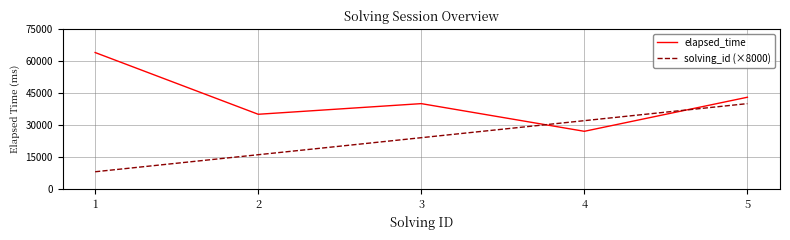

Count the number of data series in this chart.

2